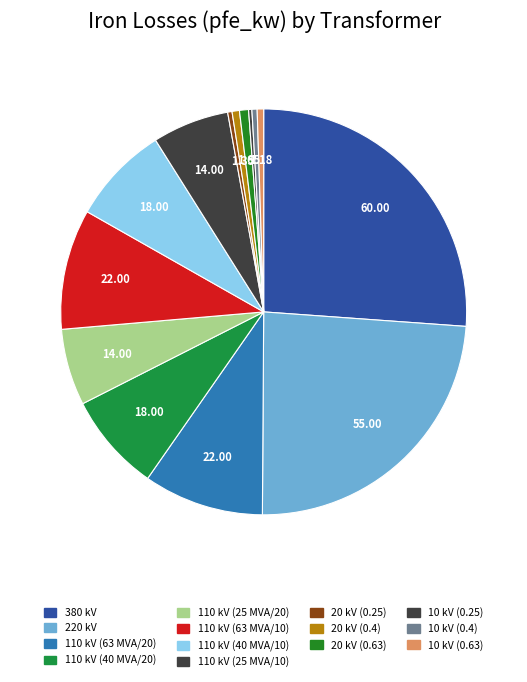

What is the total percentage of 380 kV and 20 kV (0.4)?

26.7%